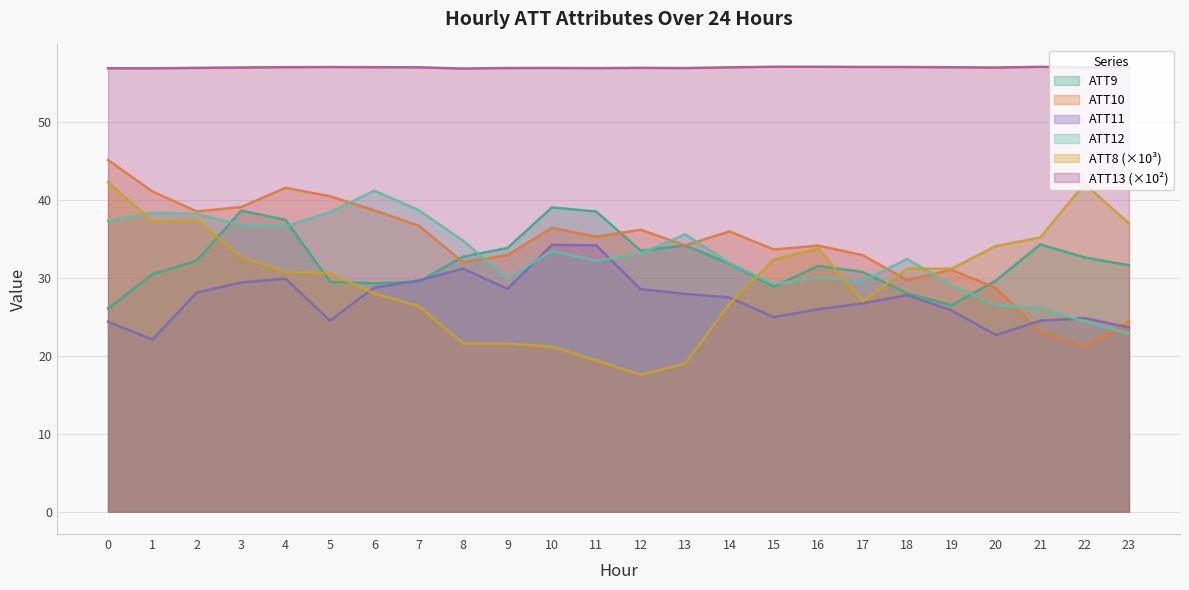

What is the difference between the maximum and minimum values in the ATT12 series?

18.3